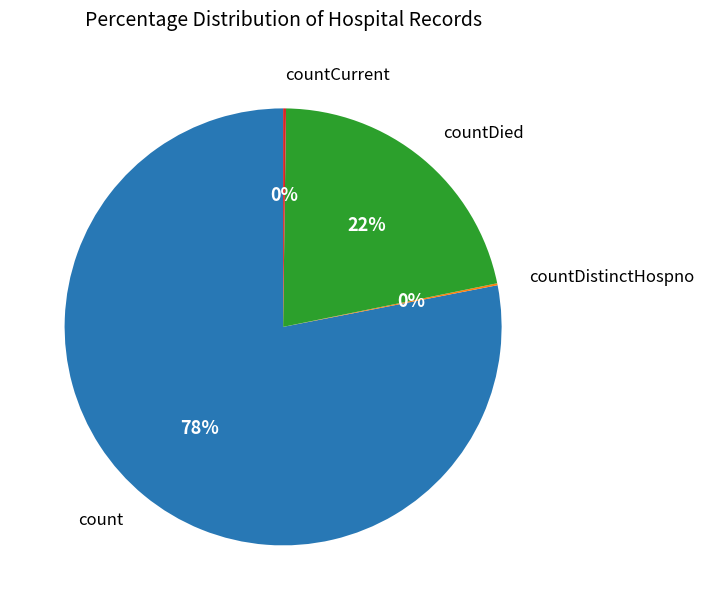

What is the majority slice?

count